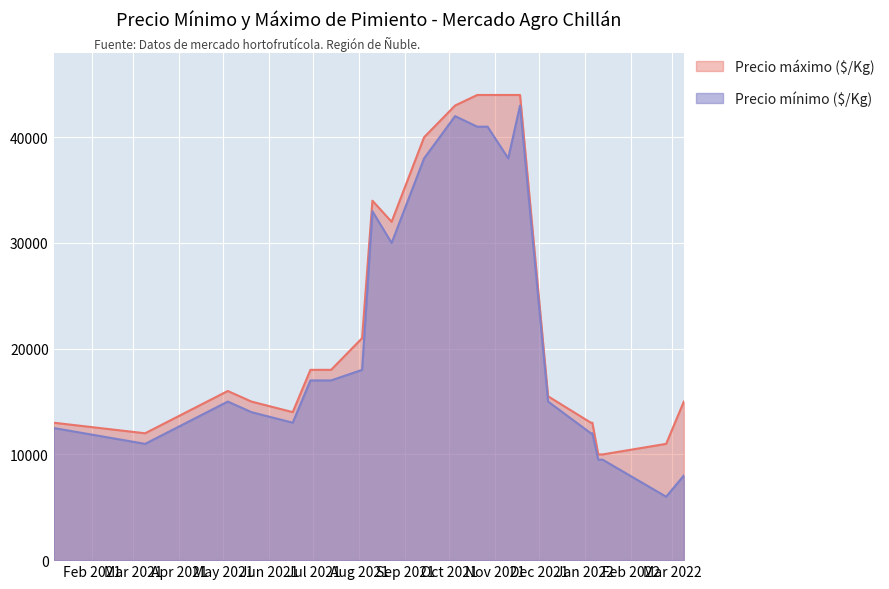

What are all the series names shown in the legend?

Precio máximo ($/Kg), Precio mínimo ($/Kg)